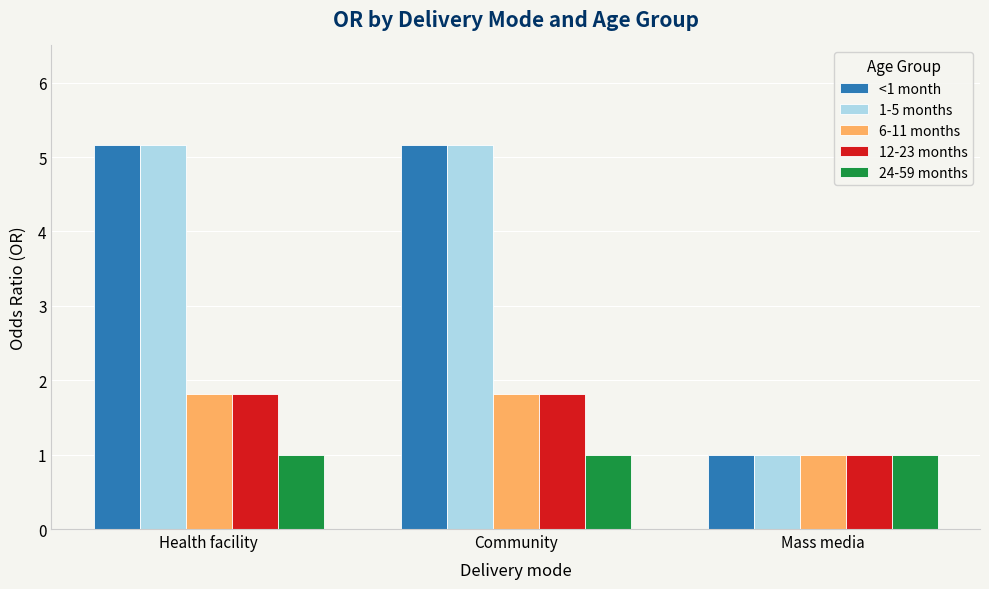

How many categories are shown in the chart?

3